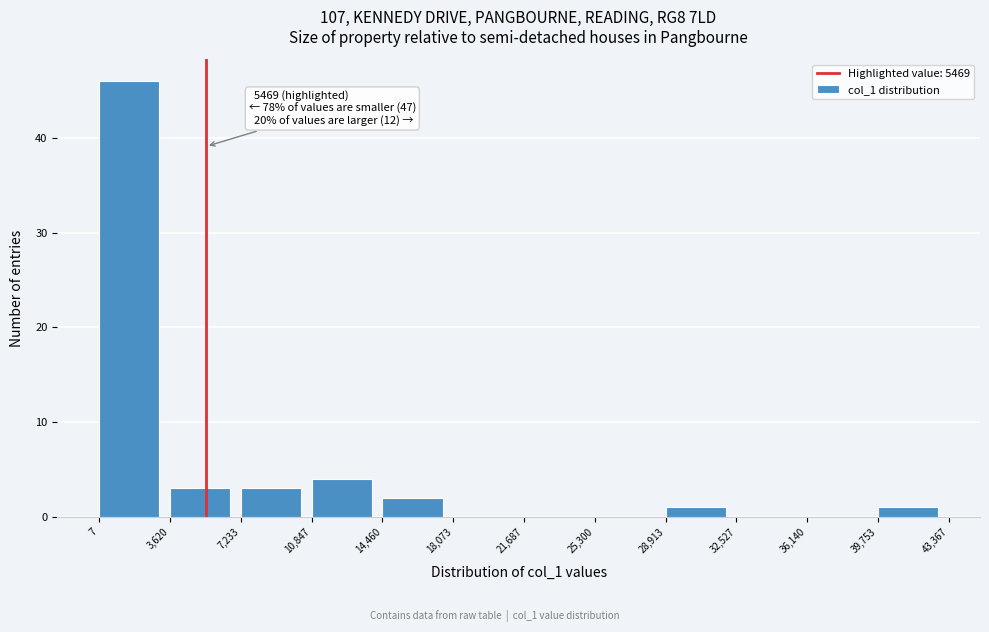

Which range on the x-axis has the tallest bar?

7 to 3,620